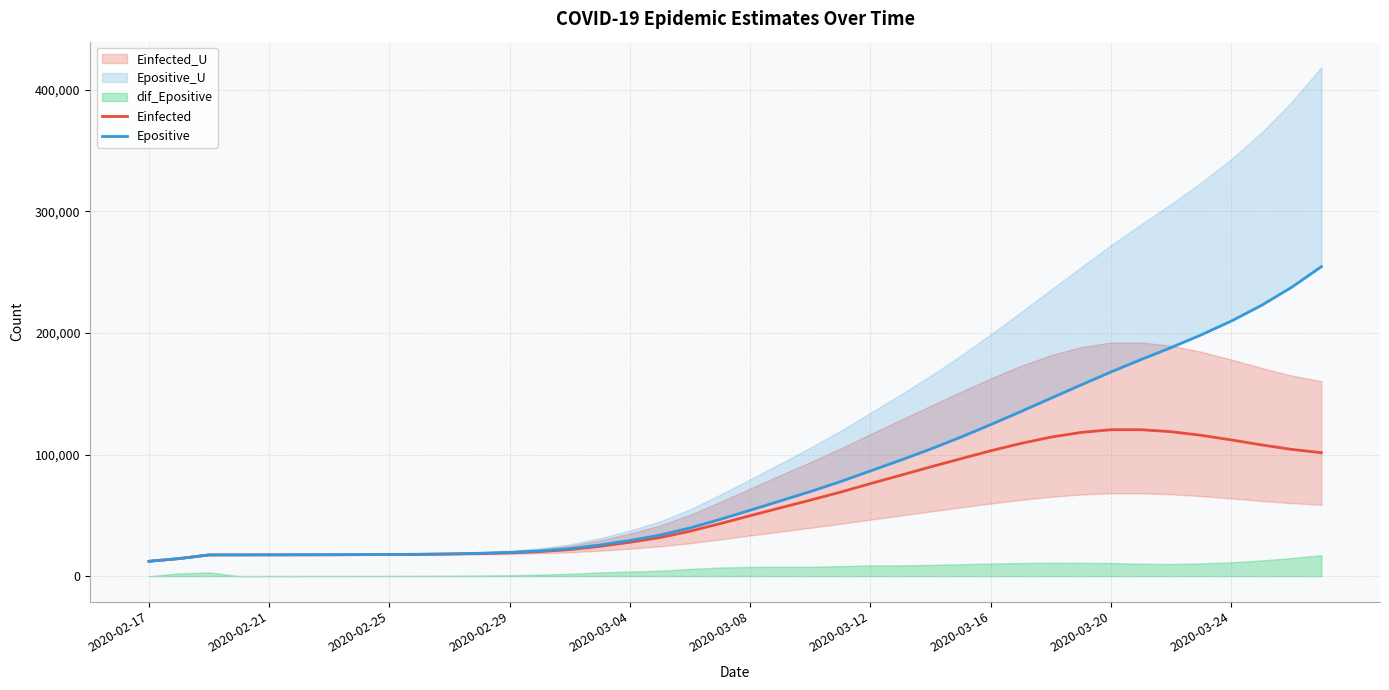

Reading right to left, transcribe all the data shown in this chart.

Einfected: 101510.4	104280.1	107972.6	112052.5	115844.5	118799.1	120430.0	120419.9	118180.0	114340.2	109111.3	103091.7	96495.0	89826.5	82932.4	76089.2	69065.1	62498.8	56148.0	49684.3	43158.8	36934.3	31714.8	27832.8	24447.2	21786.4	20168.9	19123.9	18504.6	18120.6	17852.2	17765.2	17633.7	17549.5	17502.4	17465.3	17433.9	17423.6	14393.9	12186.1
Epositive: 254581.3	237455.6	222628.0	209780.1	198449.9	188022.2	178119.7	167954.6	157197.6	146311.9	135337.9	124617.2	114255.7	104501.2	95347.2	86513.1	77701.3	69528.0	61835.0	54185.7	46651.2	39595.0	33717.6	29308.0	25546.4	22532.8	20649.5	19472.6	18762.6	18284.0	17962.0	17772.2	17638.4	17552.5	17504.6	17466.9	17434.9	17424.2	14393.9	12186.1